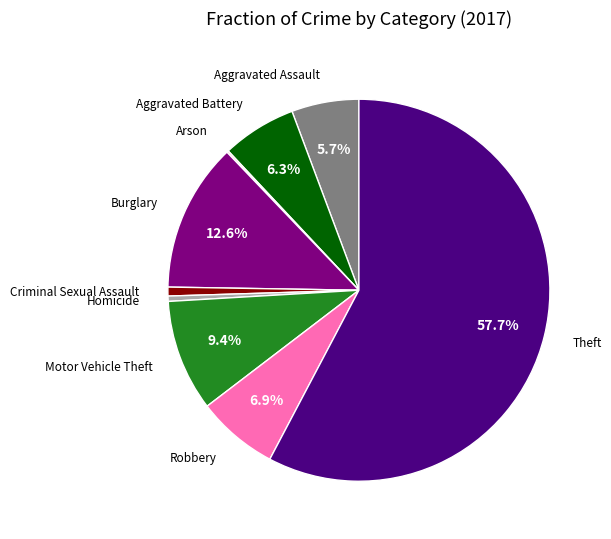

Does any single category account for the majority?

Yes